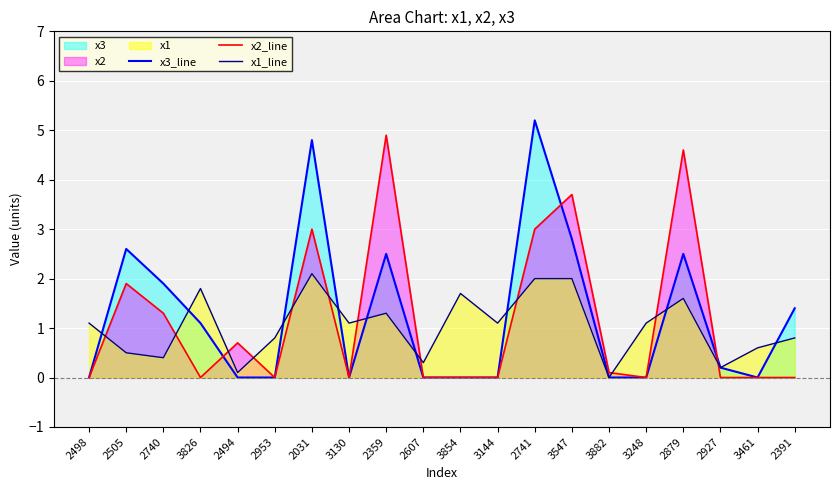

What is the total value across all series at 2879?

8.7